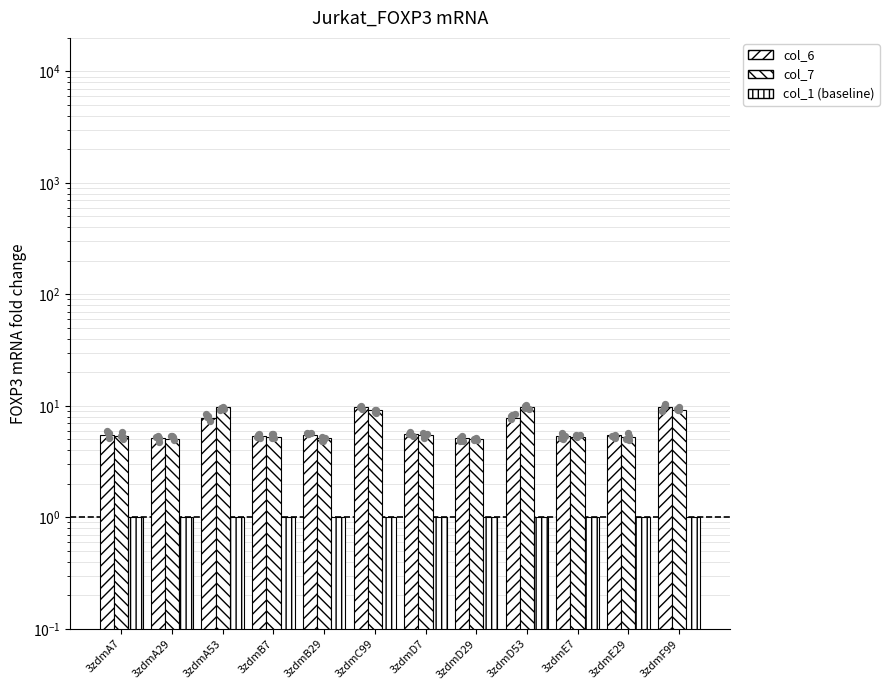

At which category is the sum across all series the highest?

3zdmC99